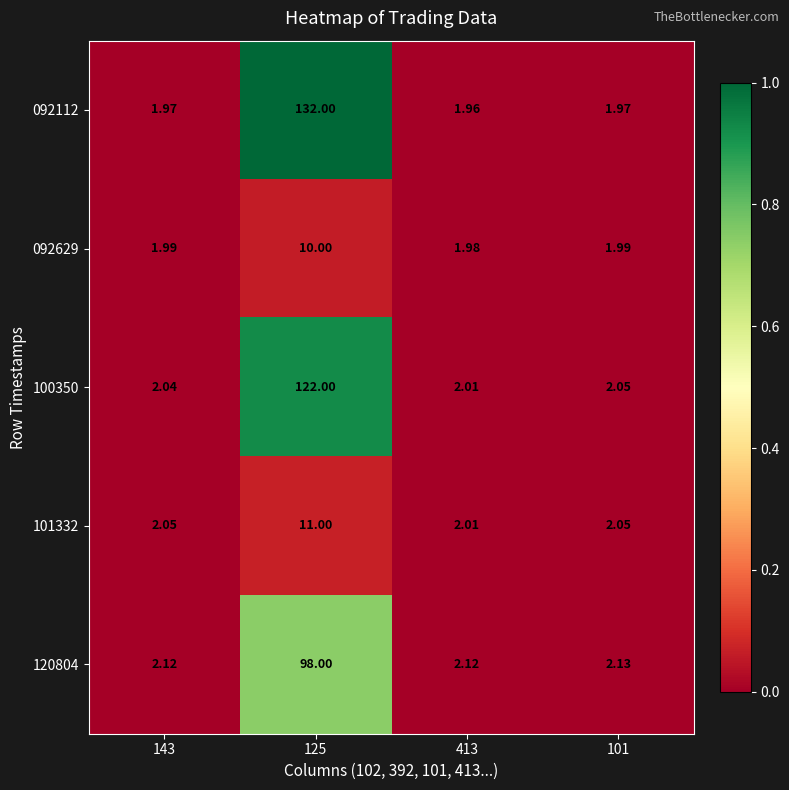

The value of 120804 at 143 is 0.0. True or false?

False